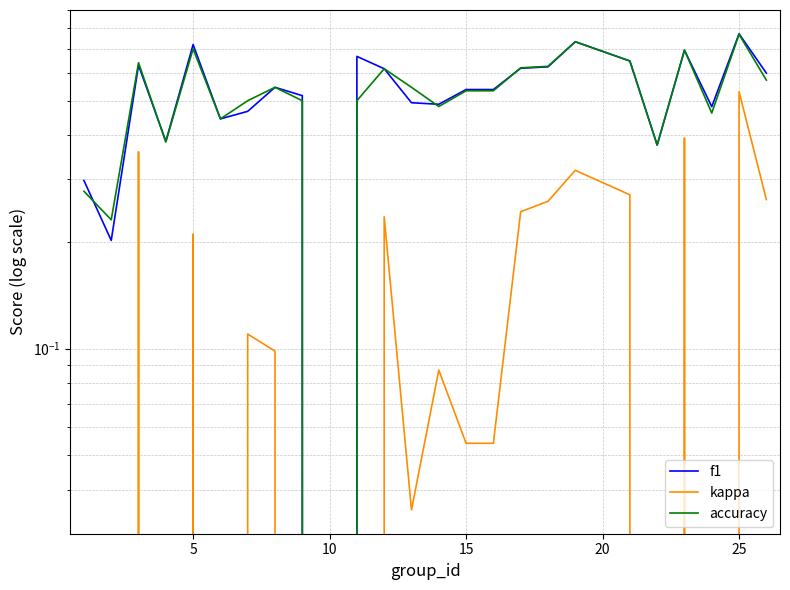

Which series has the widest spread of values?

kappa